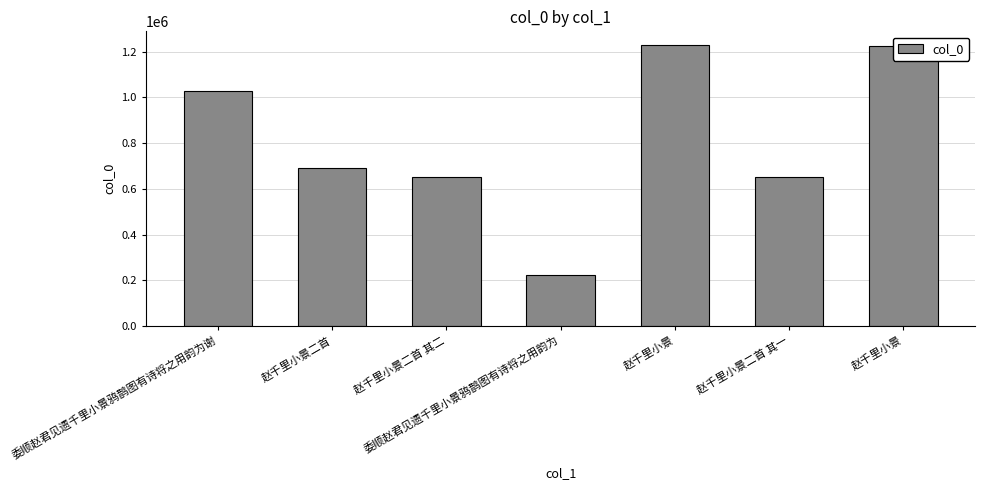

What is the difference between the values at 委顺赵君见遗千里小景鸦鹊图有诗将之用韵为谢 and 赵千里小景二首 其二?

375170